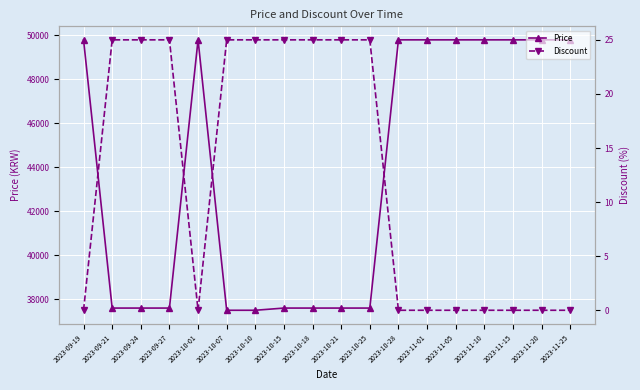

What is the highest value of the Price series?

49800